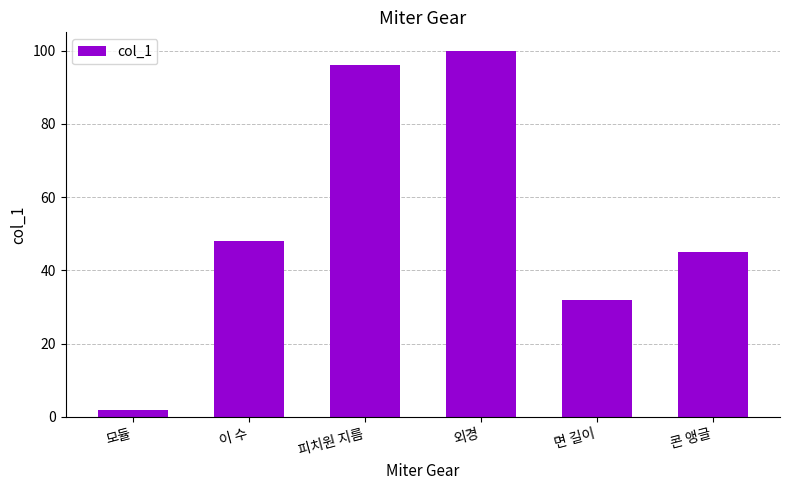

Are the bars horizontal?

No